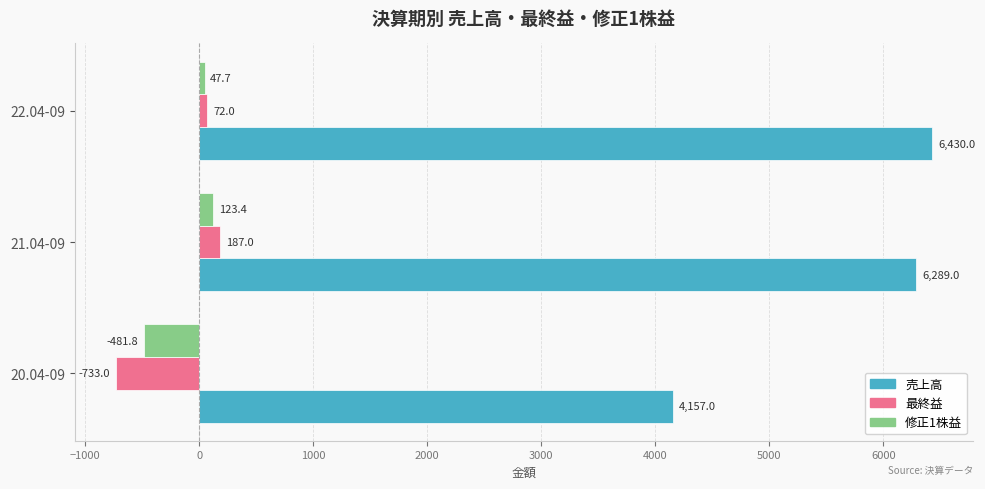

What are all the series names shown in the legend?

売上高, 最終益, 修正1株益